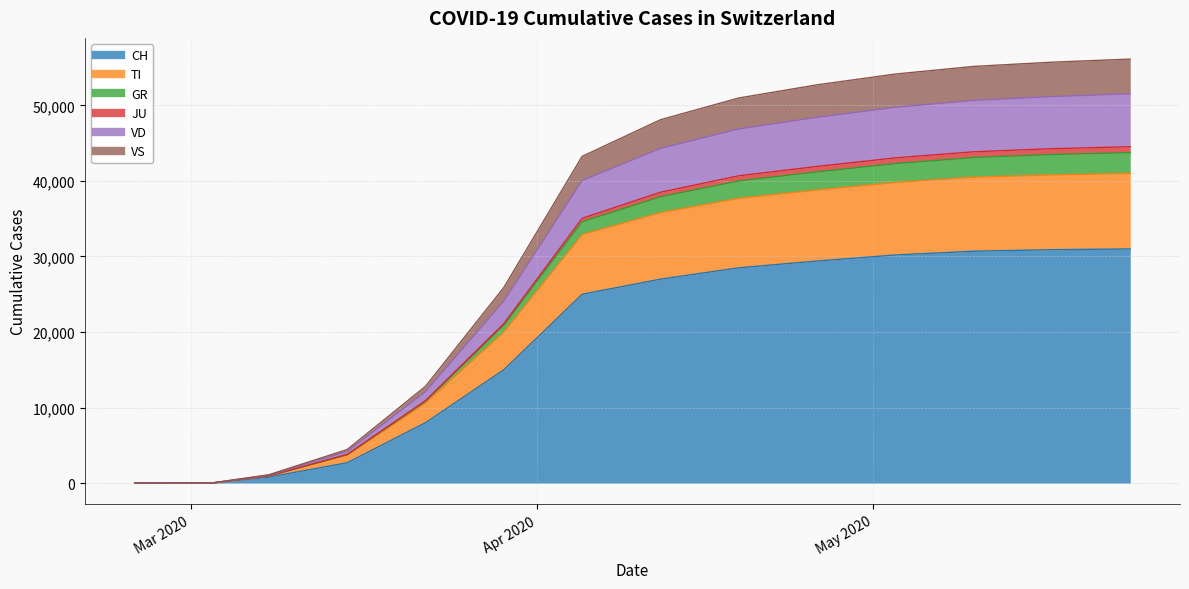

How many distinct data groups are displayed?

6